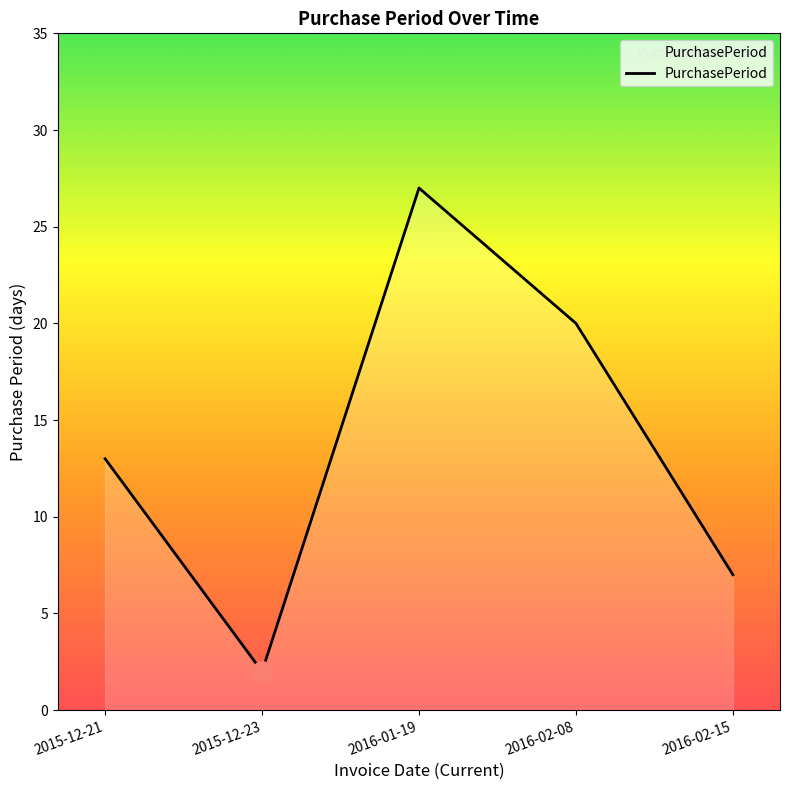

How many values are below 13?

2